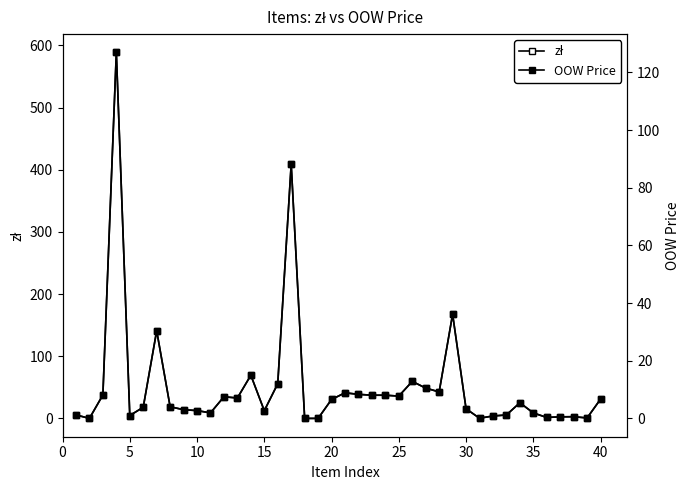

Which series has the widest spread of values?

zł